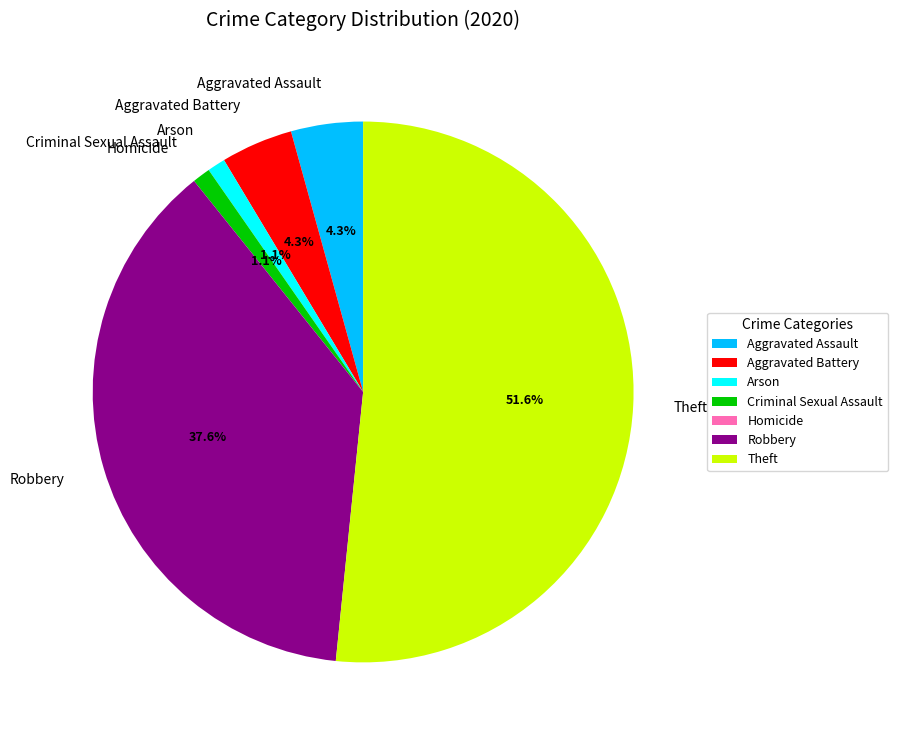

Between Aggravated Battery and Theft, which is larger?

Theft